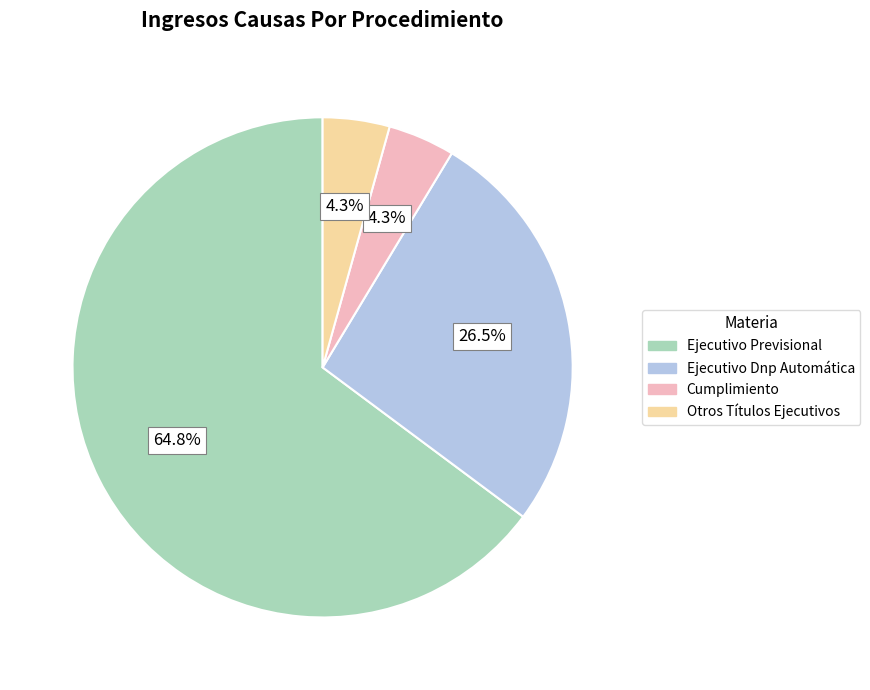

What is the largest slice in the pie chart?

Ejecutivo Previsional